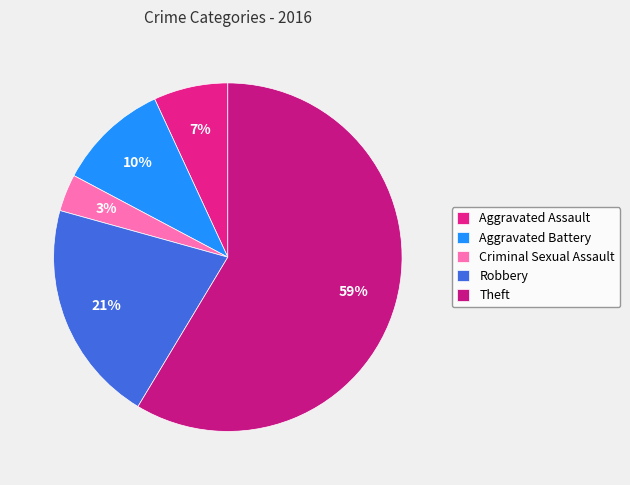

Between Robbery and Aggravated Battery, which is larger?

Robbery